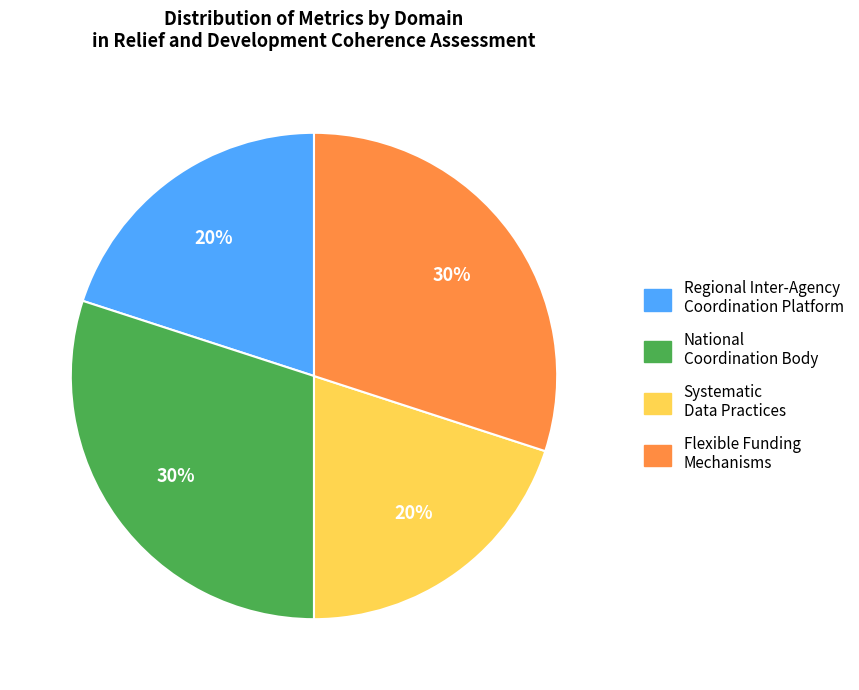

To the nearest percent, what is the difference between the largest and smallest slice percentages?

10%